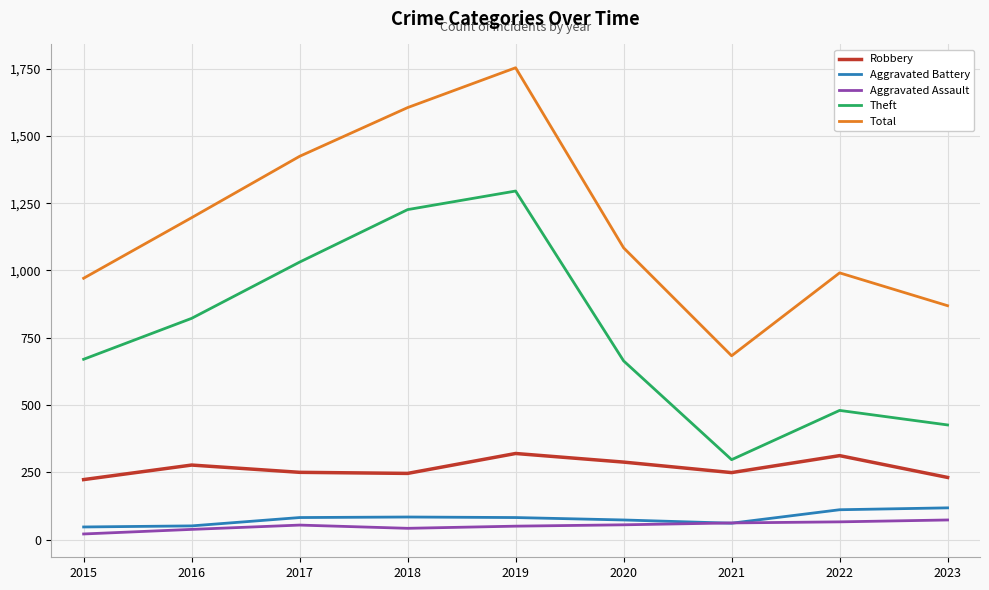

True or false: Robbery and Aggravated Assault cross at least once.

False